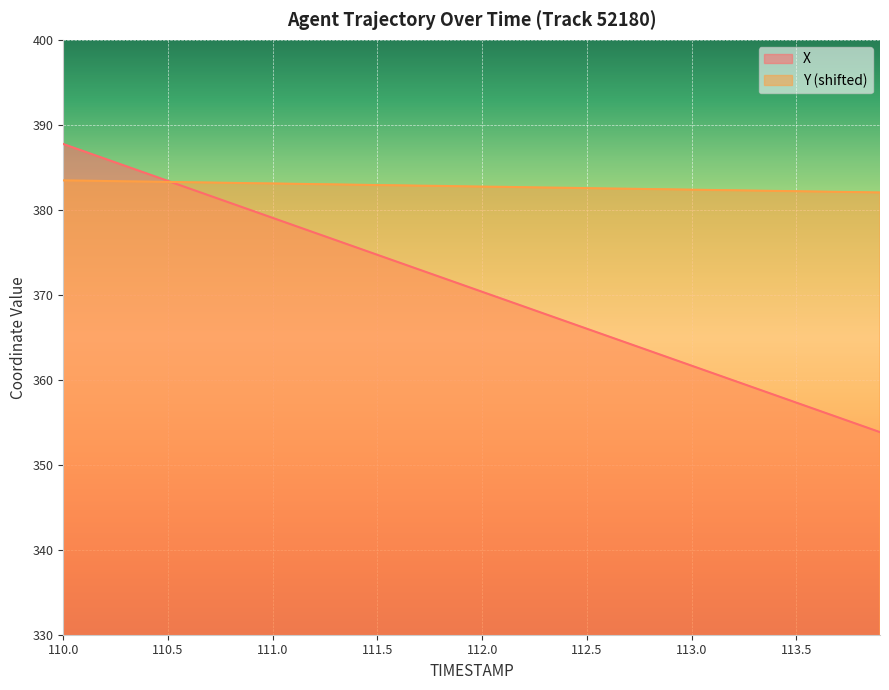

Reading left to right, transcribe all the data shown in this chart.

X: 387.7	386.9	386.0	385.1	384.3	383.4	382.5	381.7	380.8	379.9	379.0	378.2	377.3	376.4	375.6	374.7	373.8	373.0	372.1	371.2	370.4	369.5	368.6	367.7	366.9	366.0	365.1	364.3	363.4	362.5	361.7	360.8	359.9	359.1	358.2	357.3	356.4	355.6	354.7	353.8
Y: 383.5	383.4	383.4	383.3	383.3	383.3	383.2	383.2	383.2	383.1	383.1	383.1	383.0	383.0	383.0	382.9	382.9	382.8	382.8	382.8	382.7	382.7	382.7	382.6	382.6	382.5	382.5	382.5	382.4	382.4	382.4	382.3	382.3	382.3	382.2	382.2	382.2	382.1	382.1	382.0